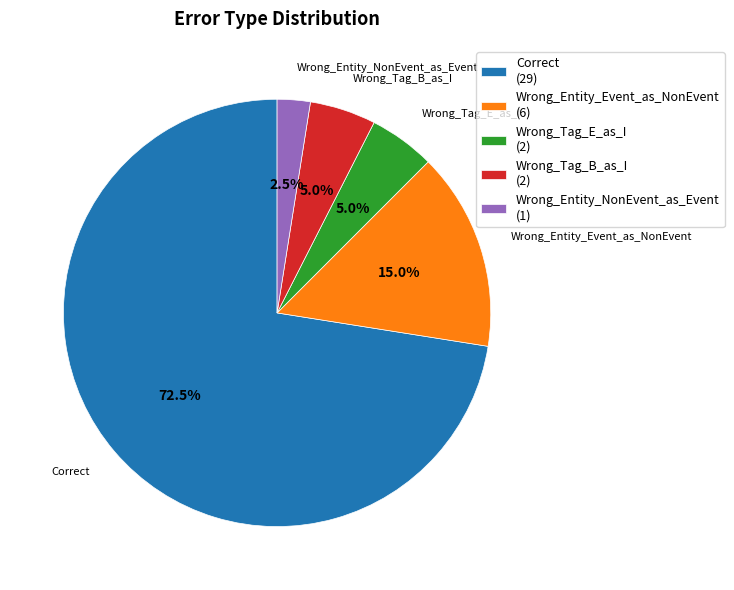

Which has a higher value, Wrong_Tag_B_as_I or Correct?

Correct